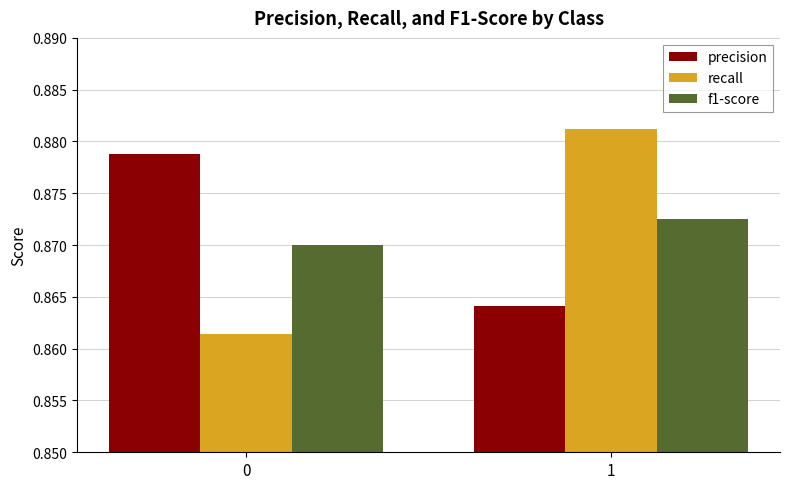

Rank the categories by precision value from lowest to highest.

1, 0